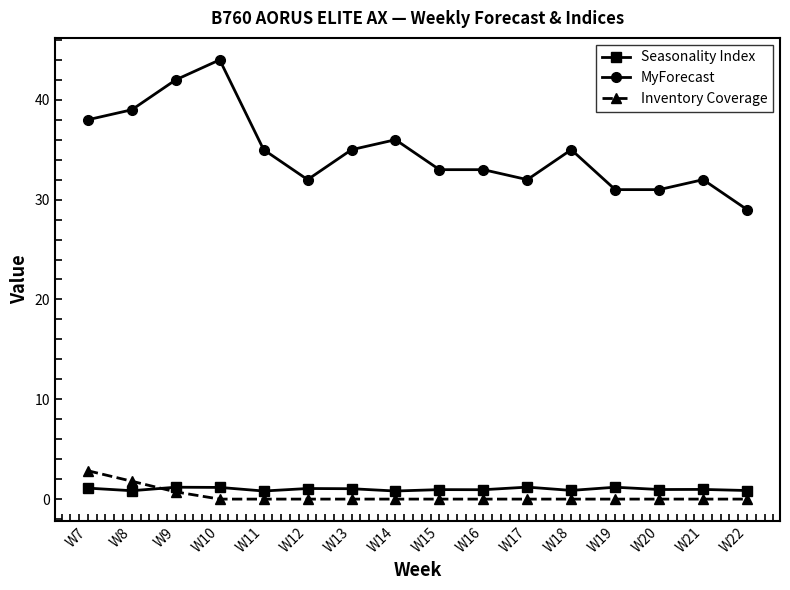

What is the value of the MyForecast point at the 12th from the left?

35.0